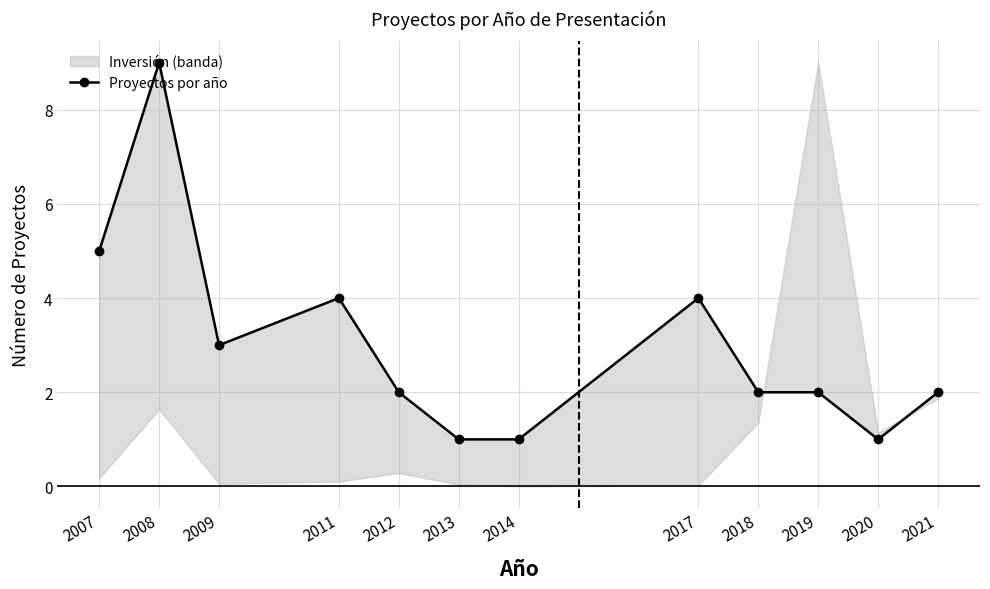

Does the chart display data point markers on the line(s)?

Yes